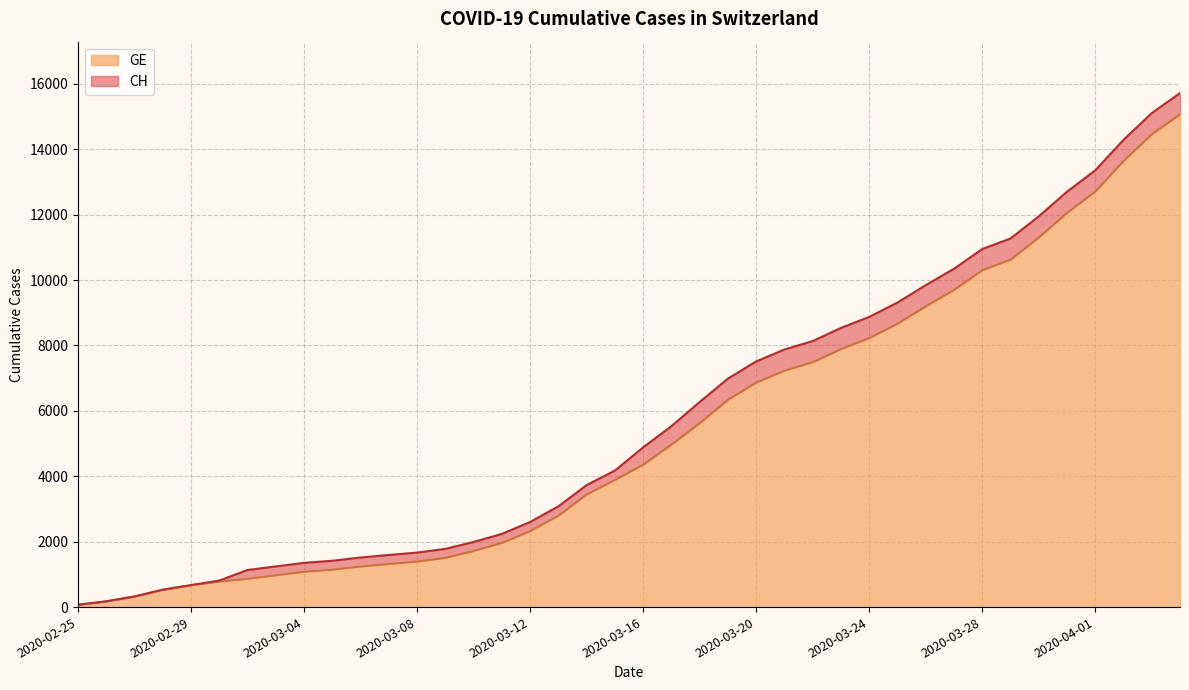

At which label does CH first exceed 4886?

2020-03-17